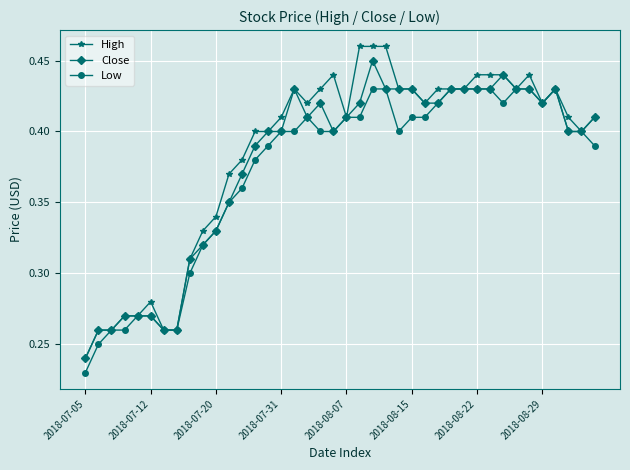

Which series has the widest spread of values?

High